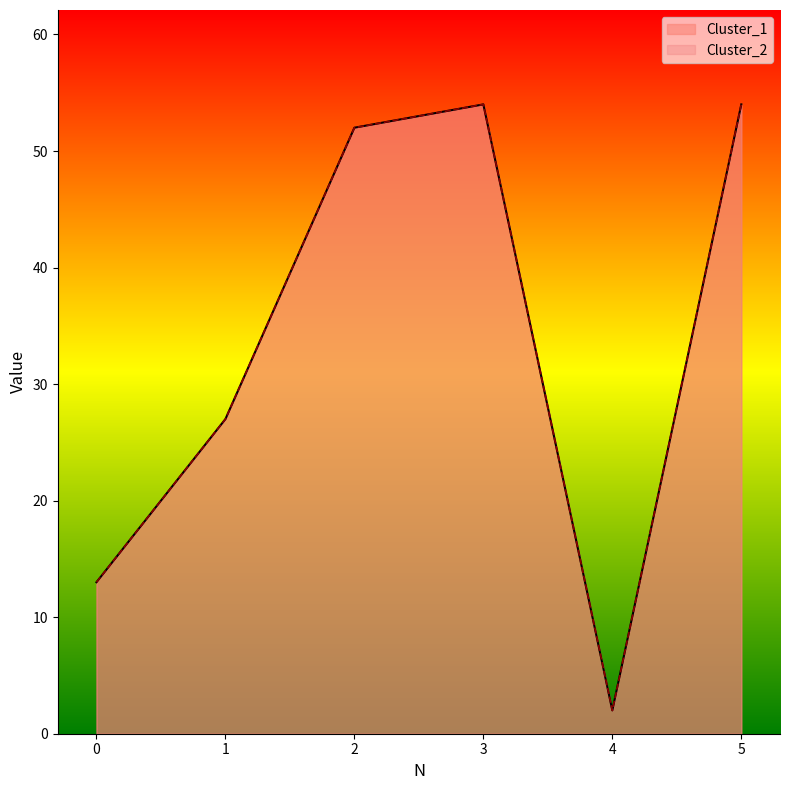

Which series changed the most between 1 and 4?

Cluster_1